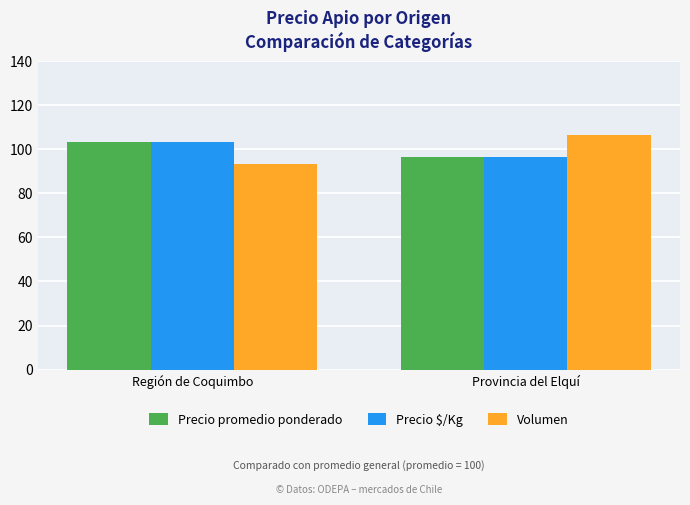

Reading left to right, what are all the values shown in this chart?

Precio promedio ponderado: Región de Coquimbo=103.4	Provincia del Elquí=96.6
Precio $/Kg: Región de Coquimbo=103.4	Provincia del Elquí=96.6
Volumen: Región de Coquimbo=93.5	Provincia del Elquí=106.5